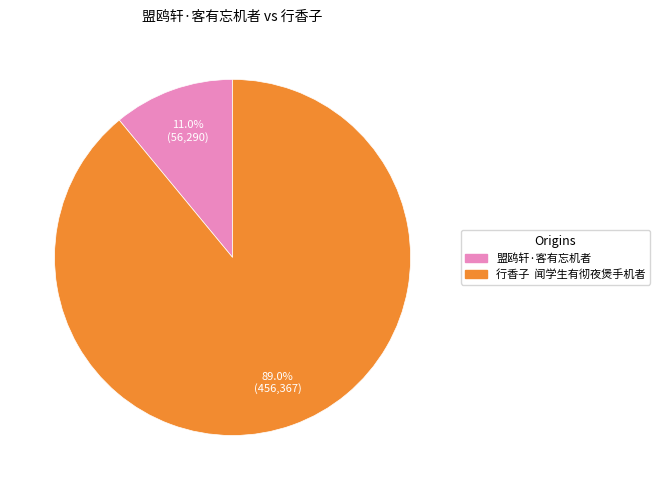

Count the number of slices in the pie.

2